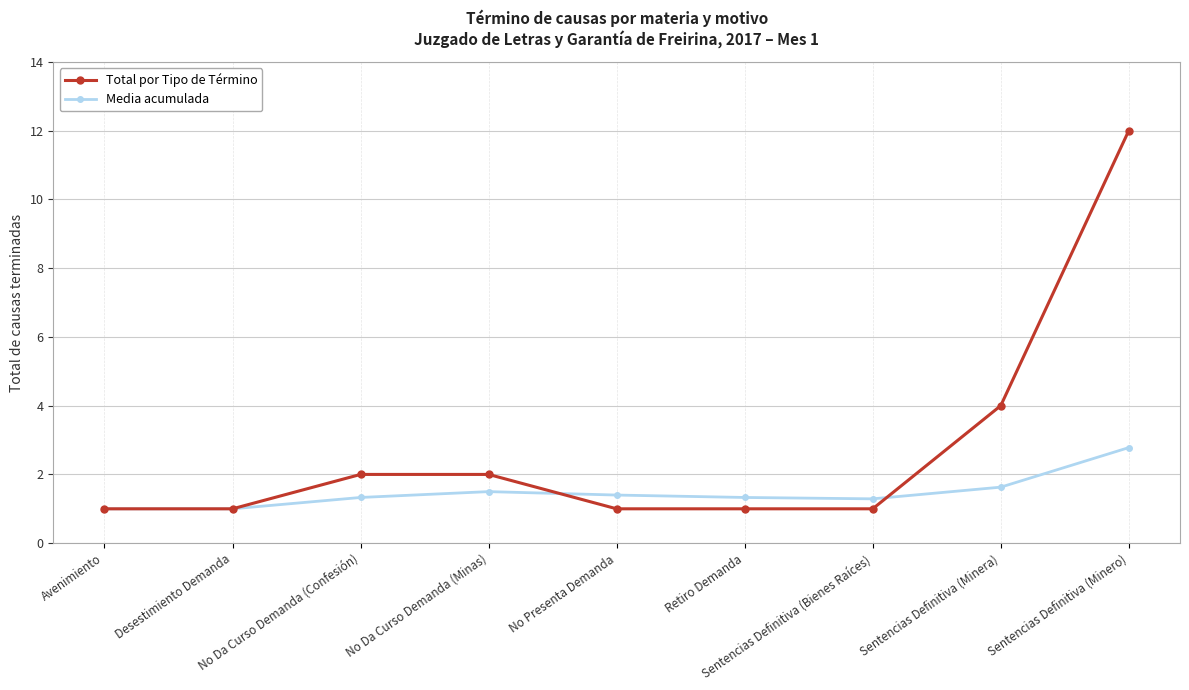

What is the difference between the maximum and minimum values in the Total por Tipo de Término series?

11.0